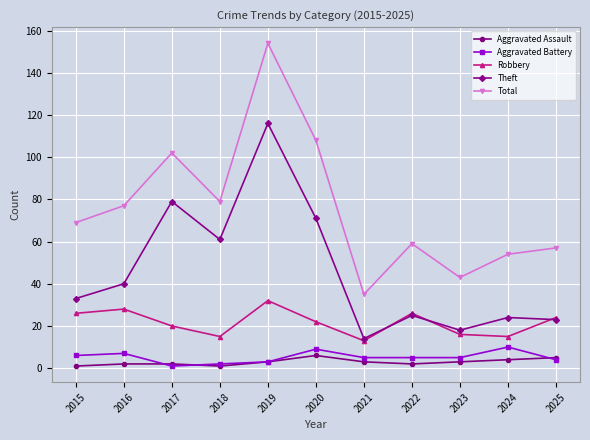

What is the difference between the Total values at 2025 and 2024?

3